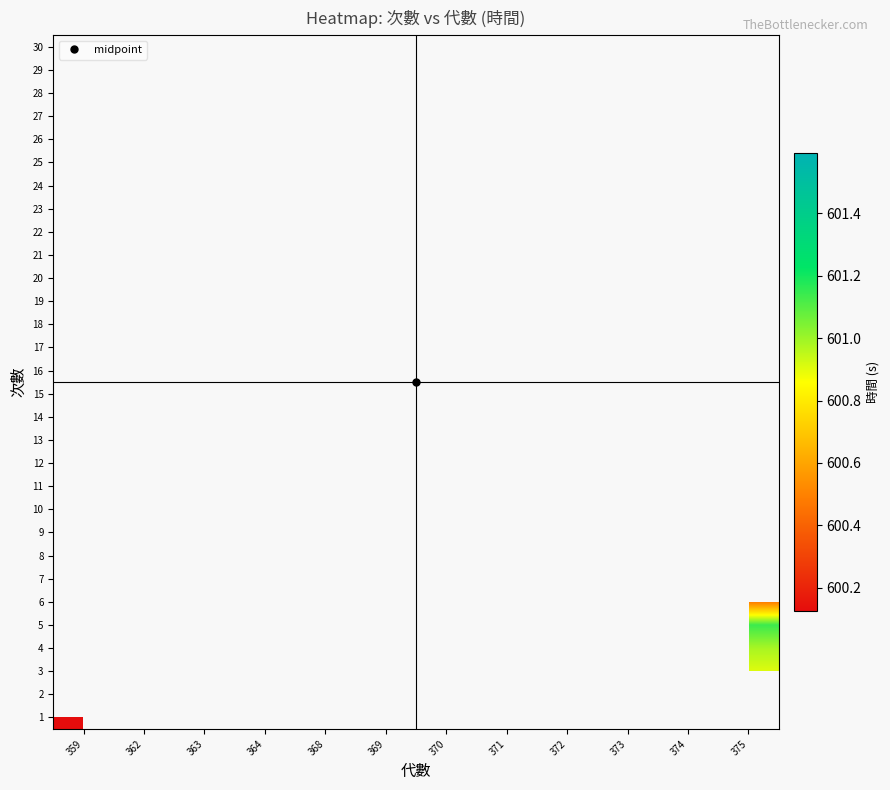

Count the number of data series in this chart.

30